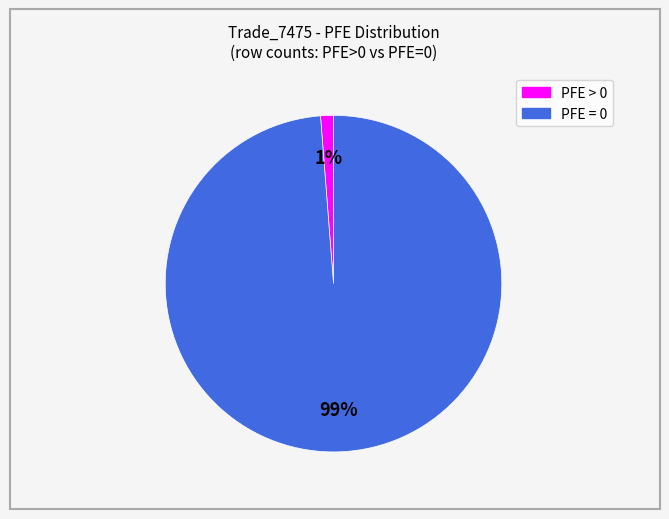

Rank the categories by value from highest to lowest.

PFE = 0, PFE > 0